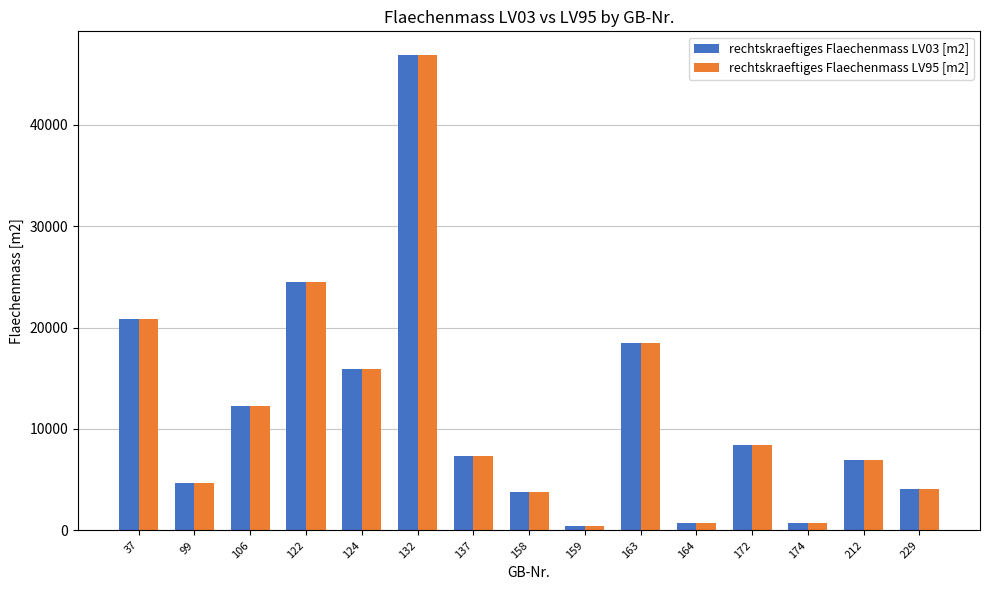

At which label does rechtskraeftiges Flaechenmass LV03 [m2] reach its peak?

132